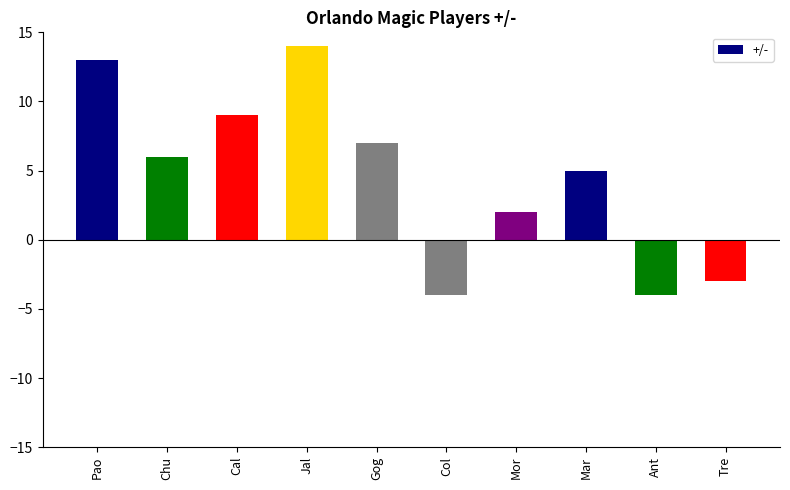

Which has a higher value, Tre or Mar?

Mar